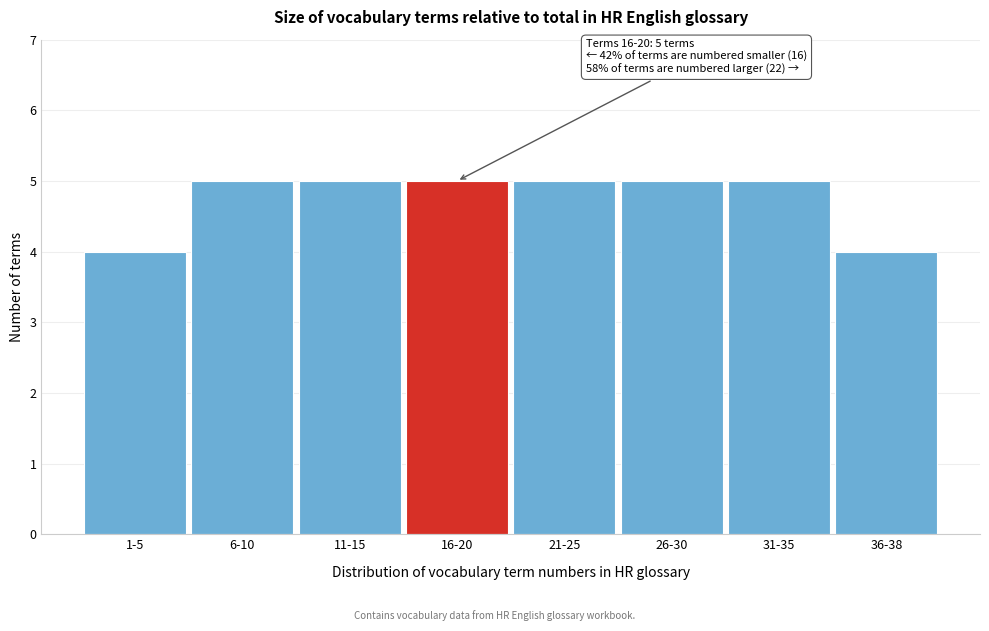

Reading left to right, extract all data points from this chart.

4	5	5	5	5	5	5	4